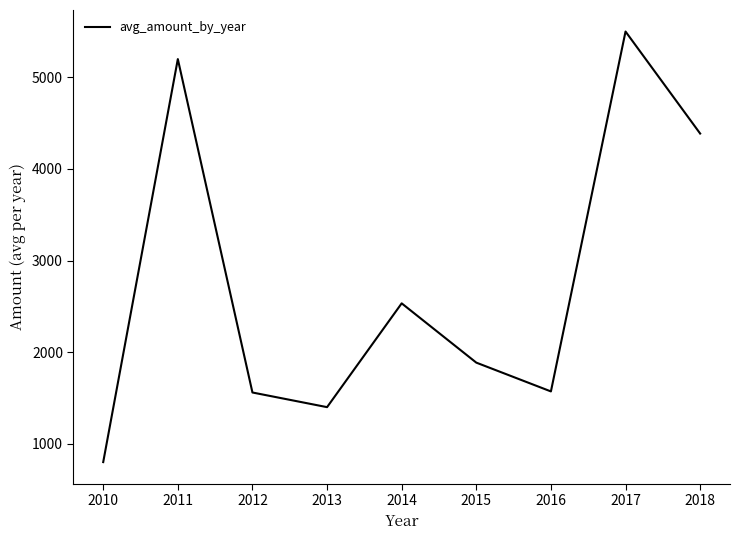

At which label is the value closest to 3150?

2014